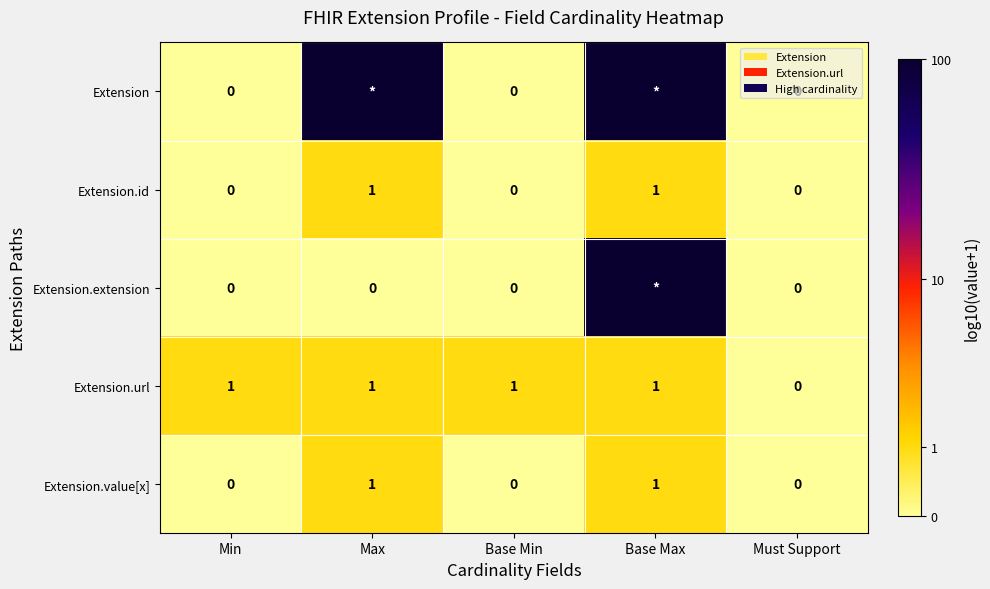

Where is Extension.url nearest to the value 0?

Must Support